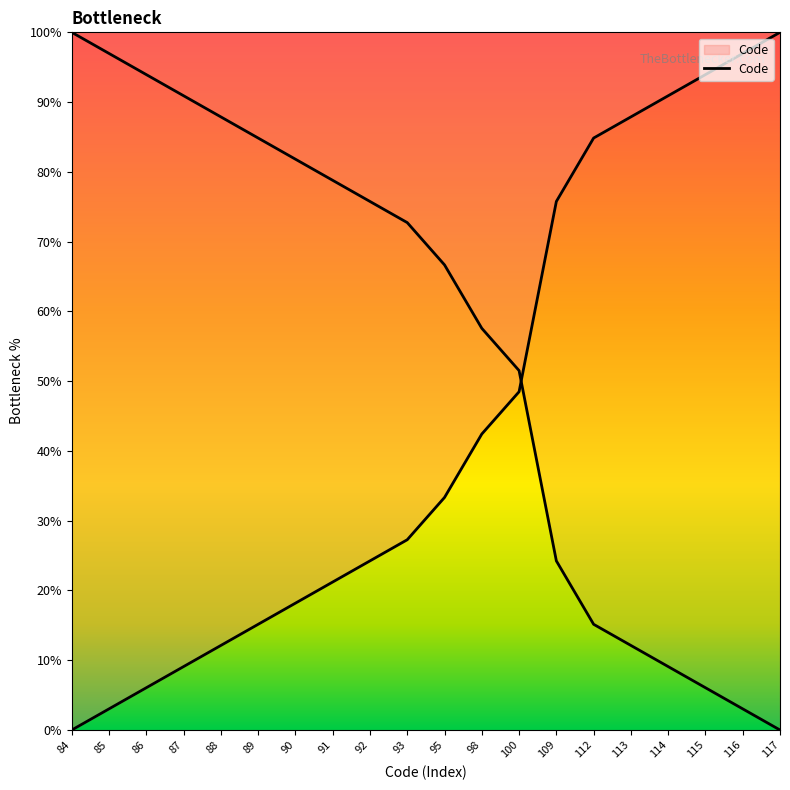

True or false: the data shows 8.7 at 91.

False